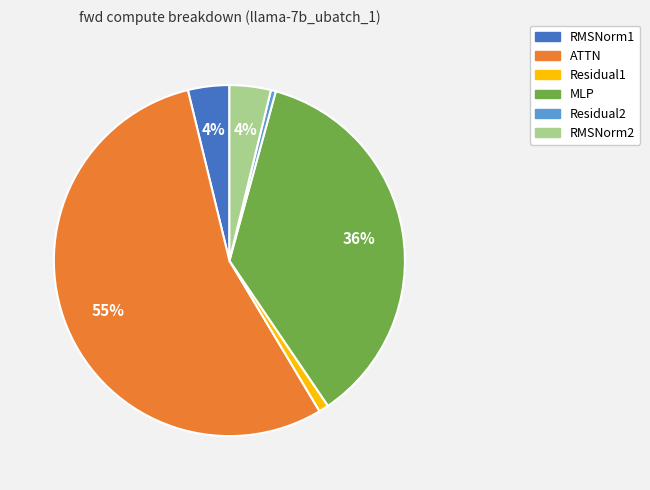

What percentage is the Residual1 slice, to the nearest percent?

1%